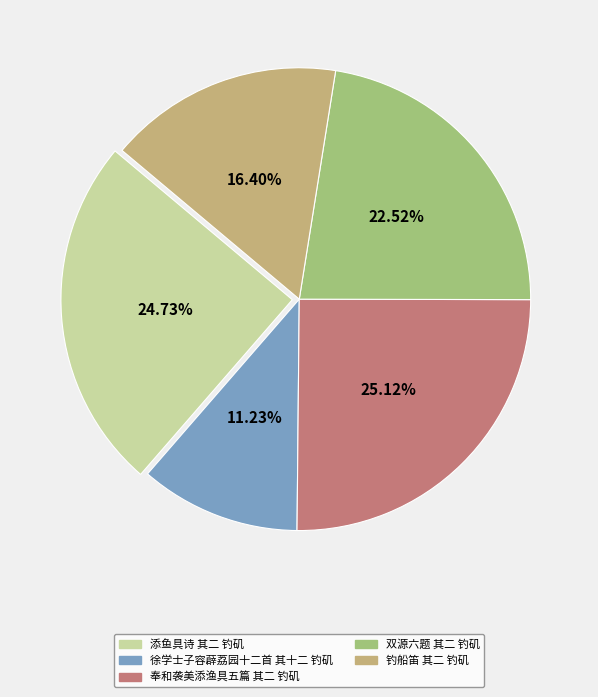

Does 徐学士子容薜荔园十二首 其十二 钓矶 represent more than half of the total?

No